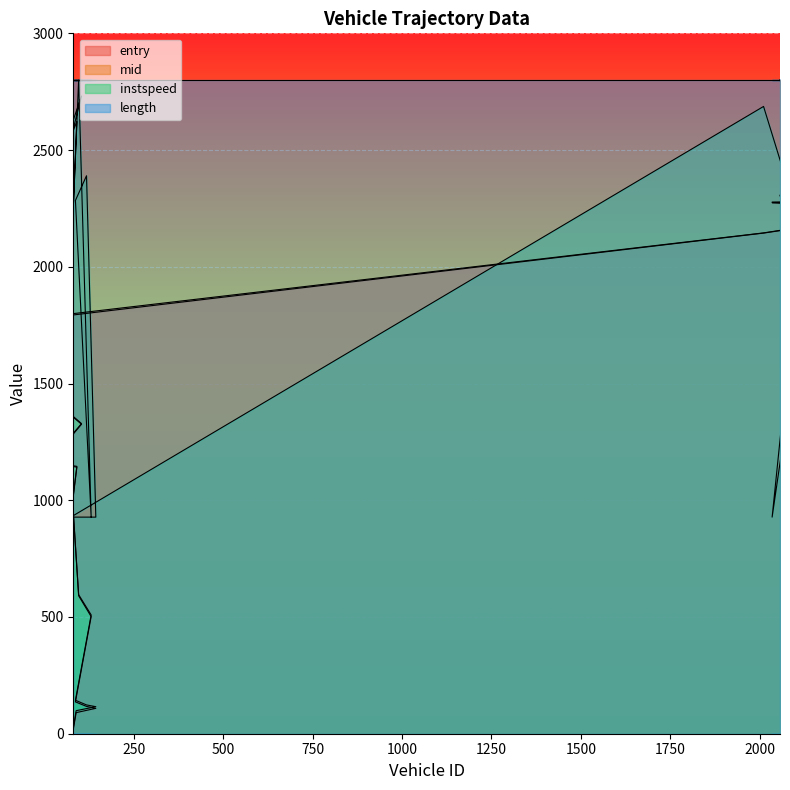

What is the maximum value for mid?

2800.0